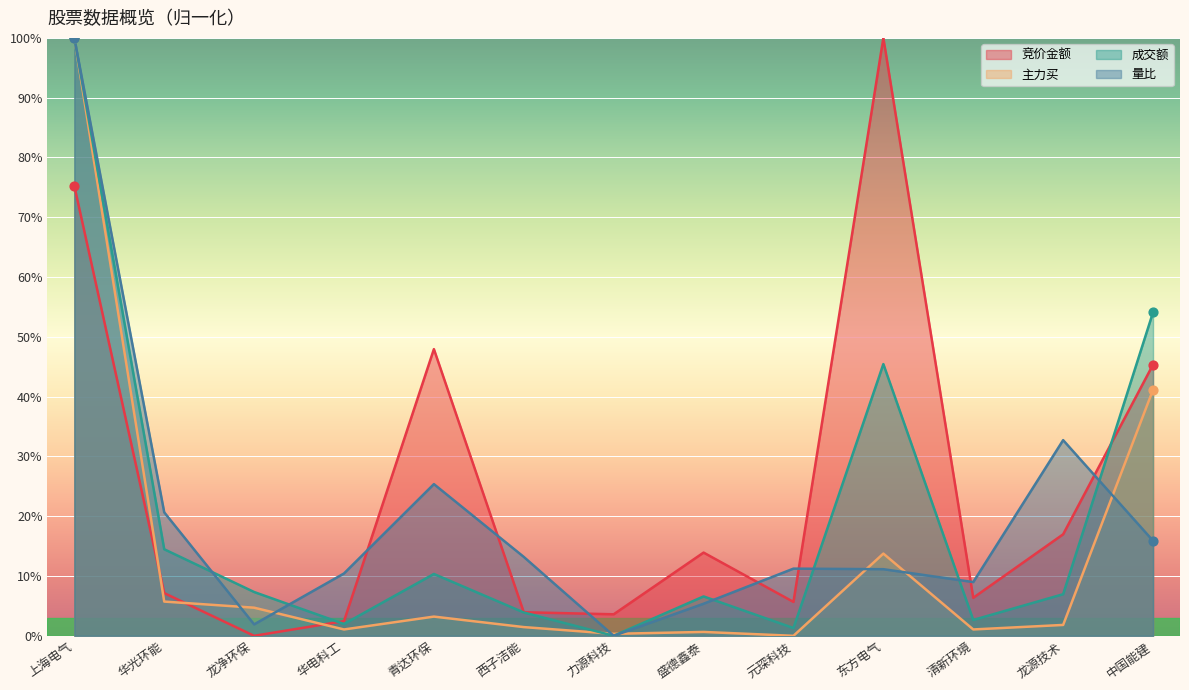

Is the value of 成交额 at 龙净环保 greater than the value of 主力买 at 华光环能?

Yes